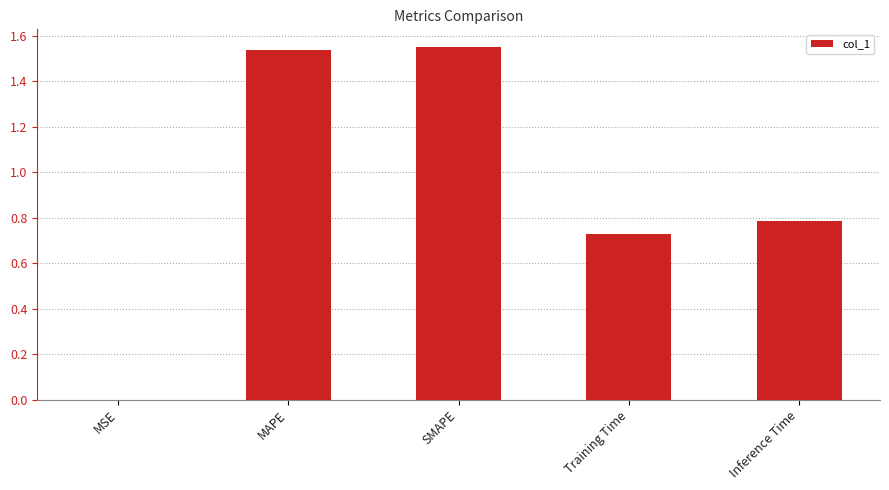

Between MSE and Training Time, which is larger?

Training Time